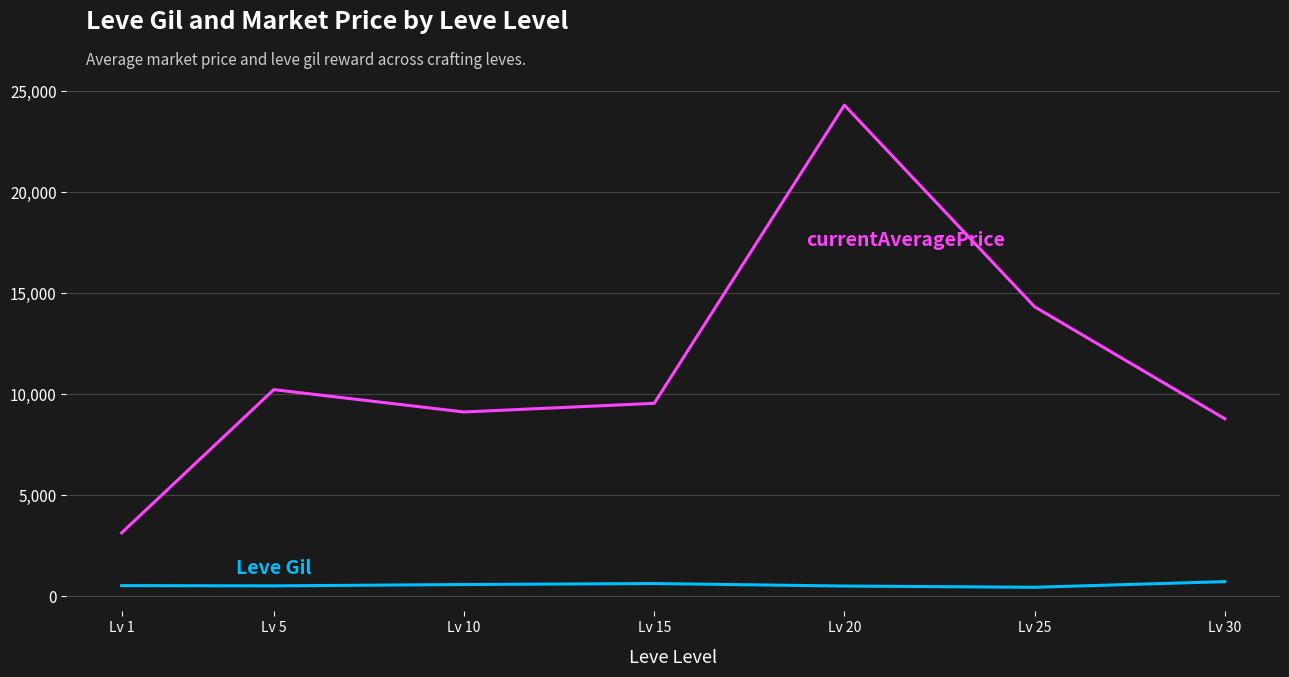

At which category is the sum across all series the highest?

Lv 20